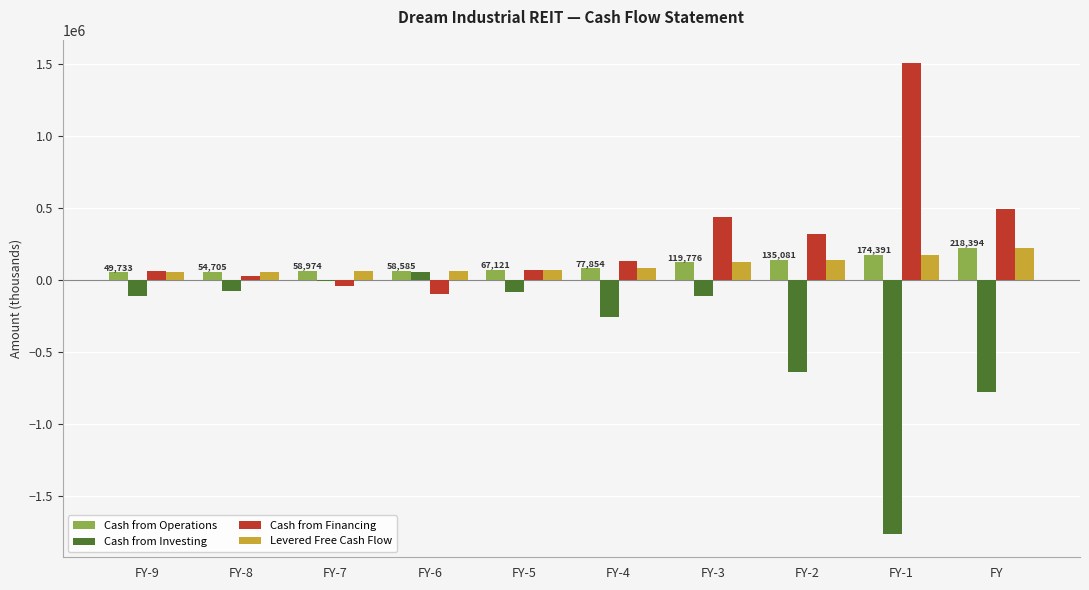

Is it true that Cash from Operations equals 58974 at FY-7?

True